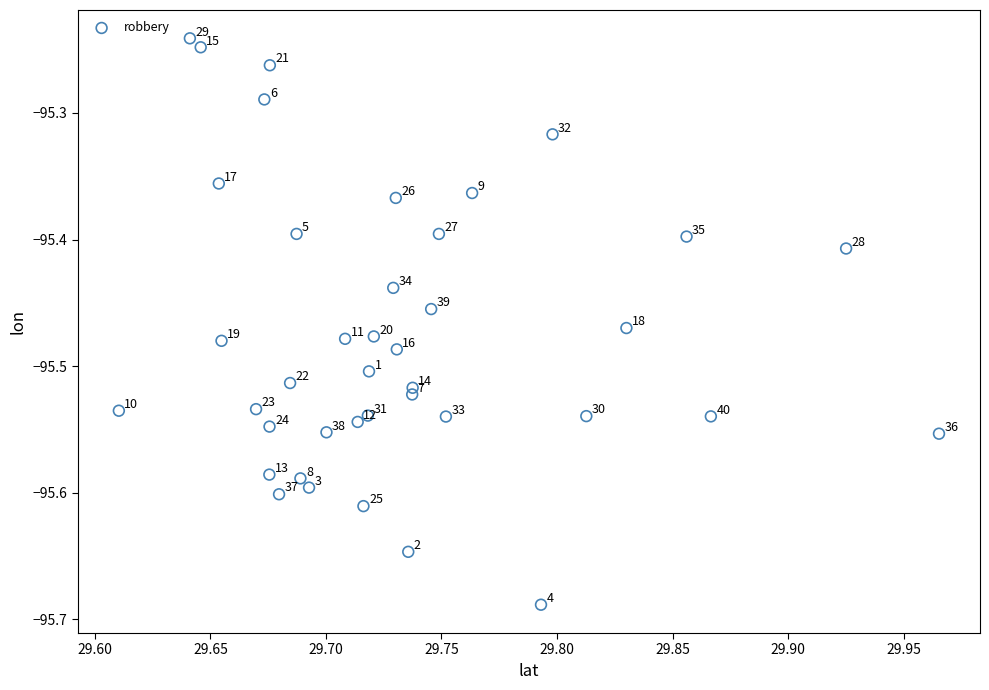

What is the range of Y values (max minus min)?

0.4